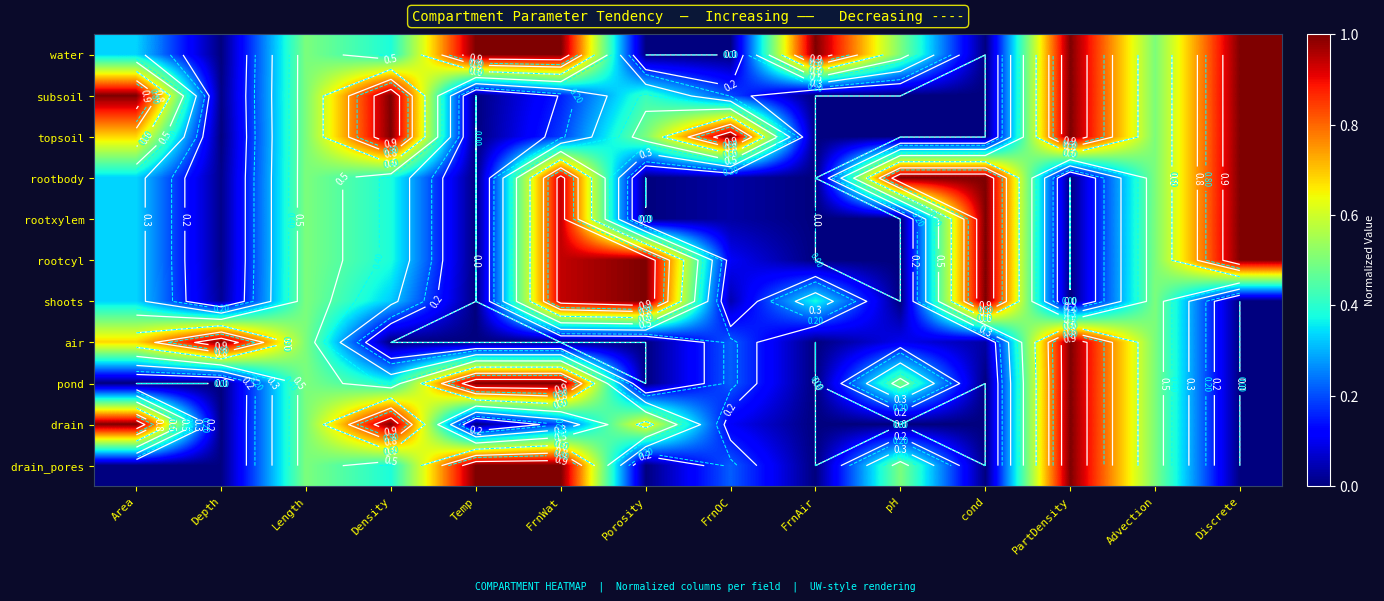

What is the difference between the drain_pores values at Advection and Density?

0.1